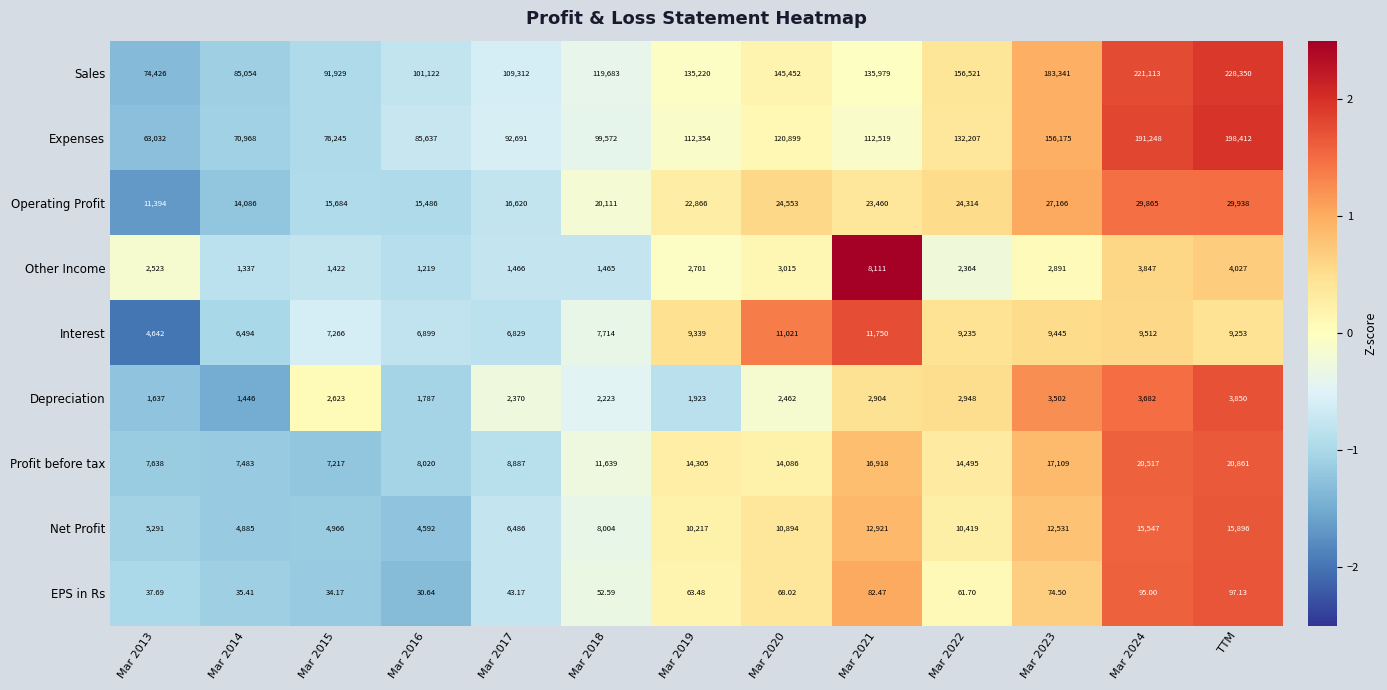

Between Mar 2016 and Mar 2018, which series saw the biggest shift?

Sales